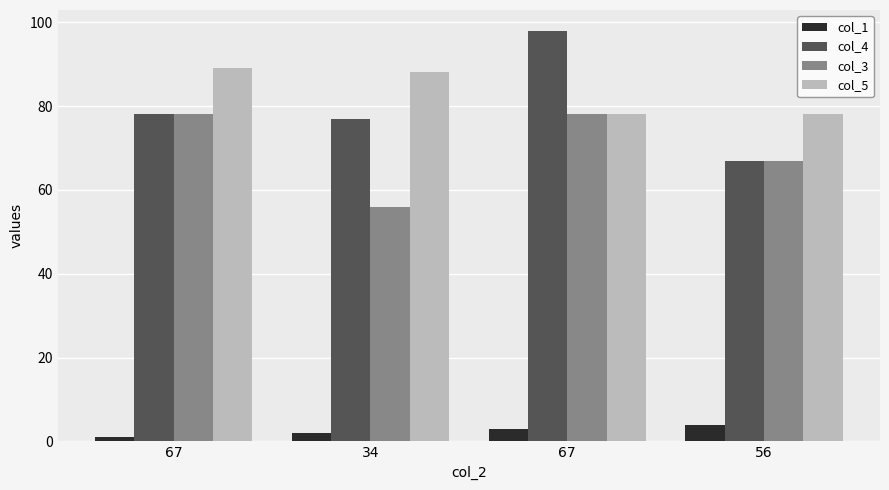

What is the sum of the col_3 values at 56 and 34?

123